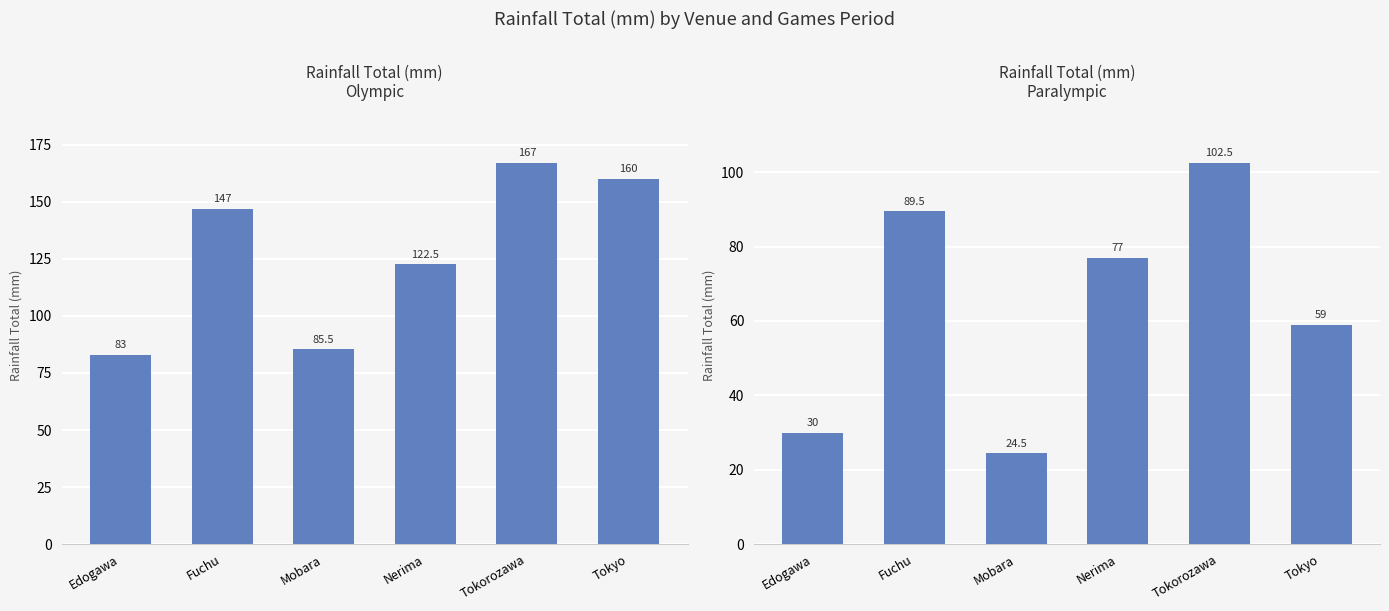

Are the bars grouped side by side (vs. stacked)?

Yes